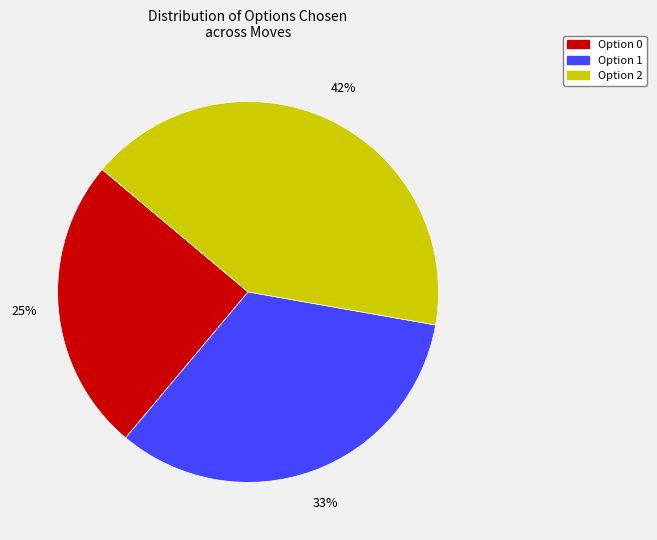

Is there any slice that represents more than half of the pie?

No